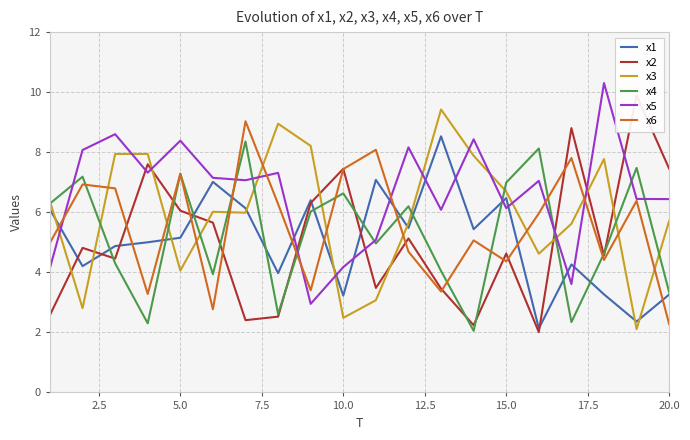

Which series ends up on top after the final intersection of x1 and x6?

x1